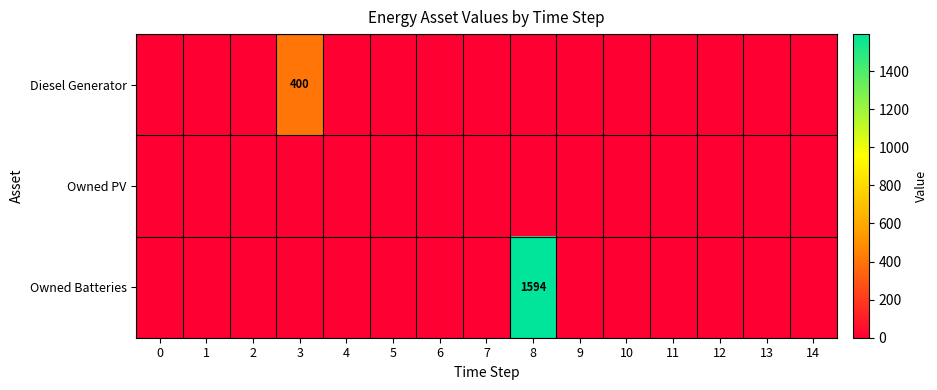

The value of Owned PV at 6 is 0. True or false?

True